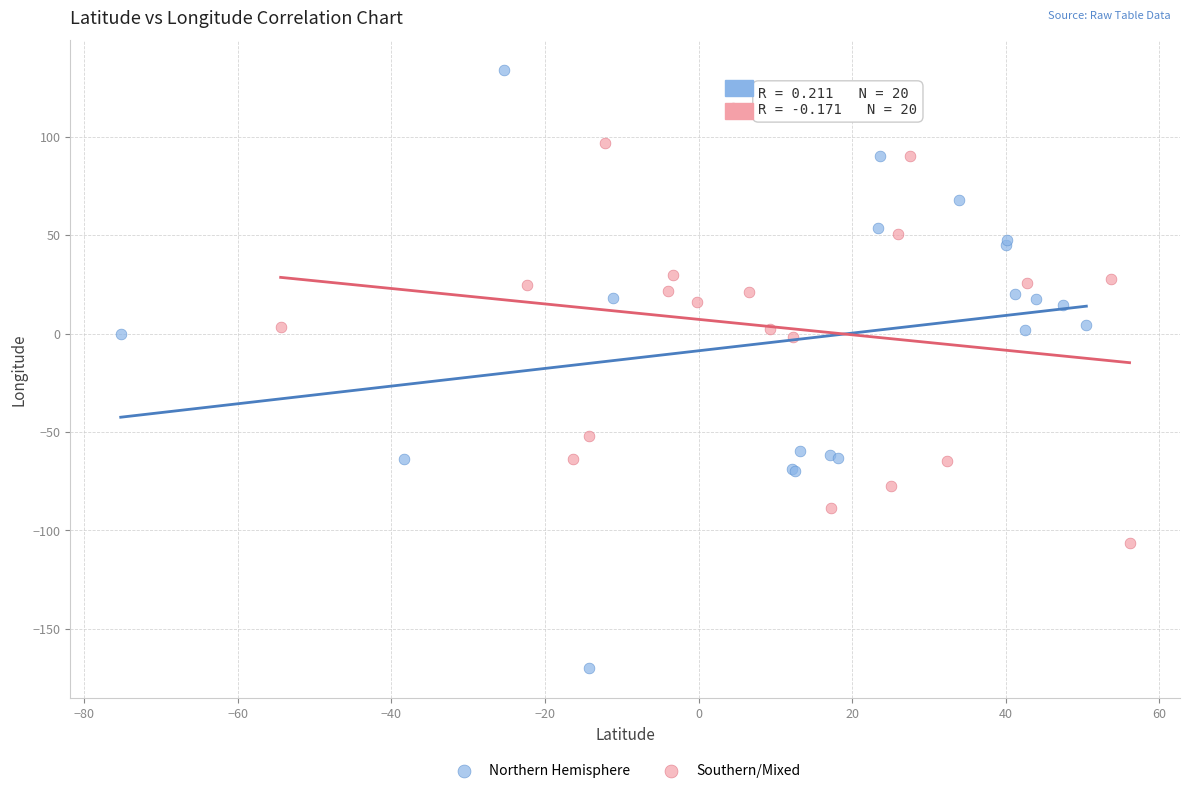

Which series reaches the maximum Y coordinate?

Northern Hemisphere